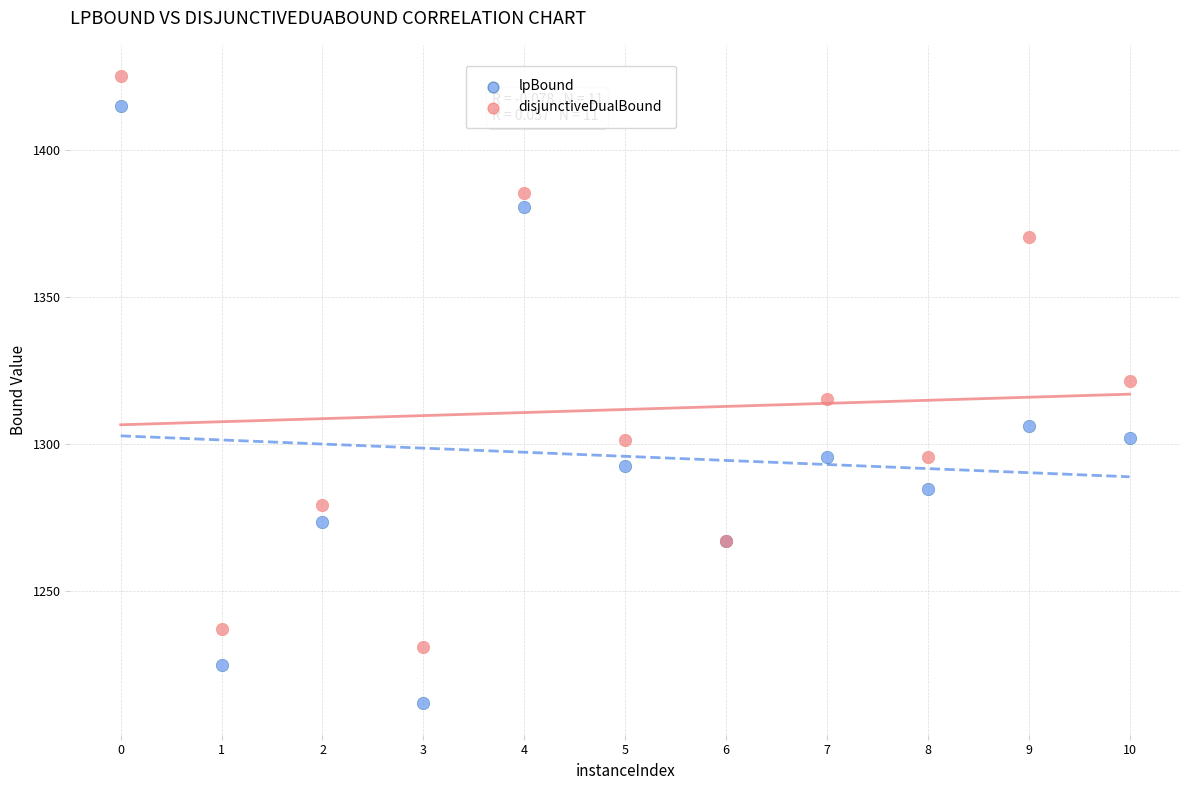

Which series contains the lowest Y value?

lpBound